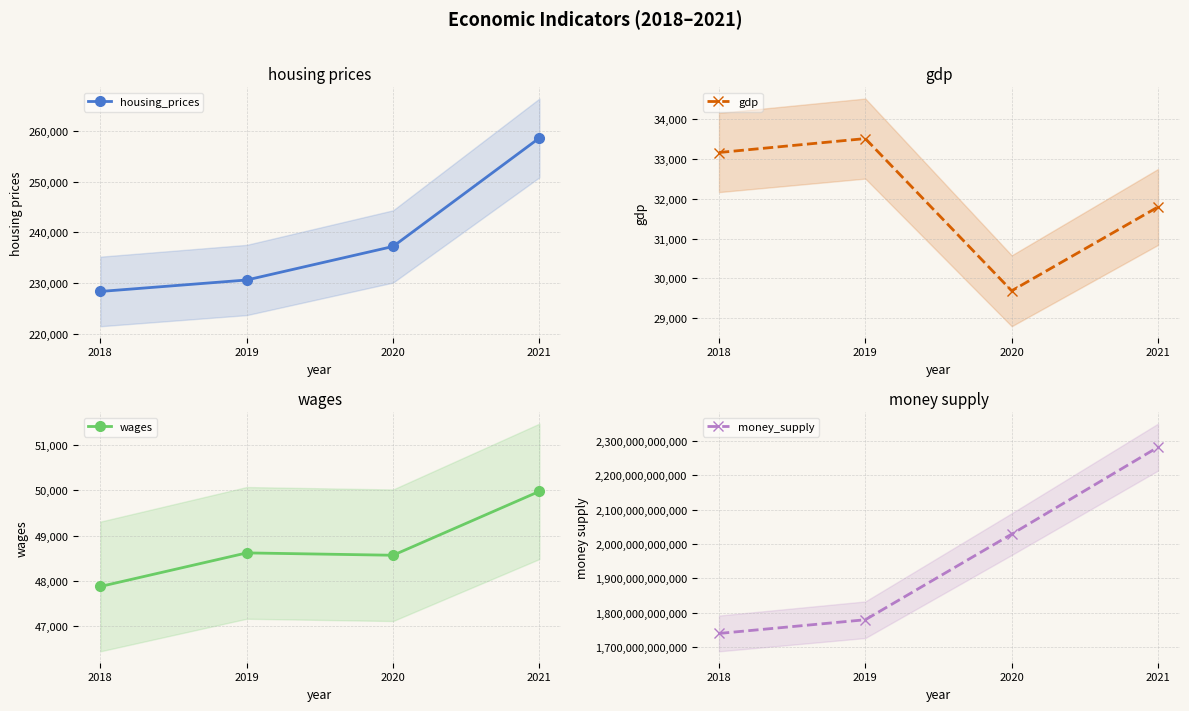

Which series has the largest range (max minus min)?

money_supply